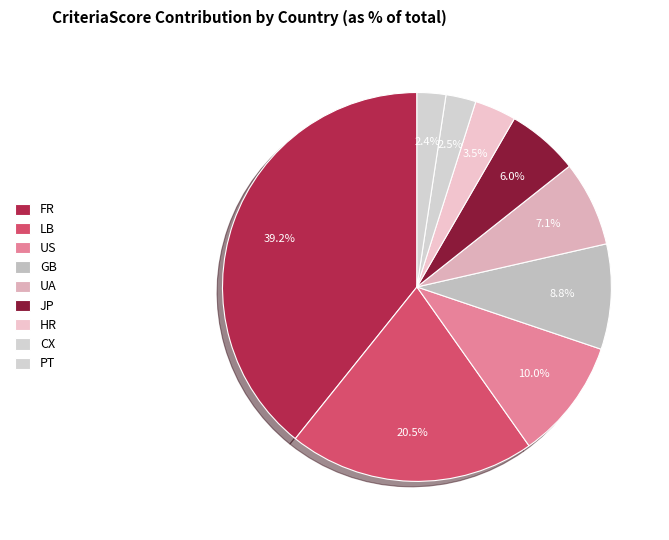

Count the number of slices in the pie.

9